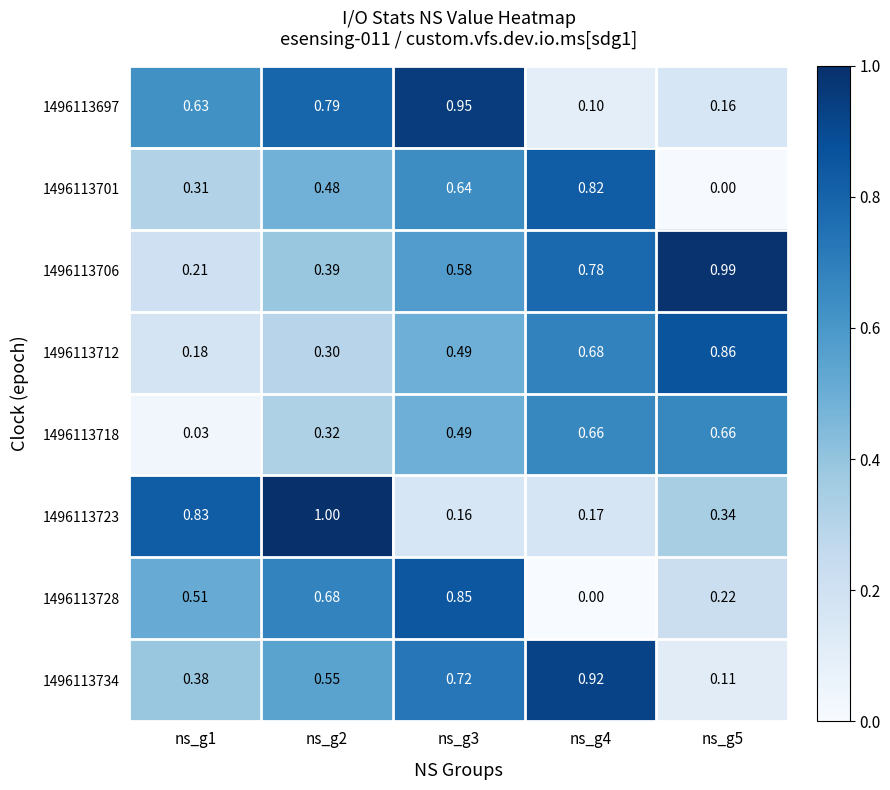

Is the value of 1496113712 at ns_g5 greater than the value of 1496113701 at ns_g4?

Yes